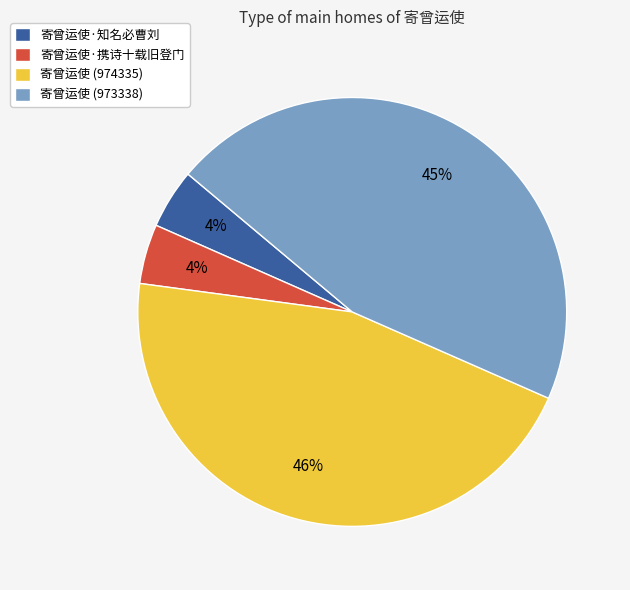

To the nearest percent, what portion does 寄曾运使 (973338) represent?

45%